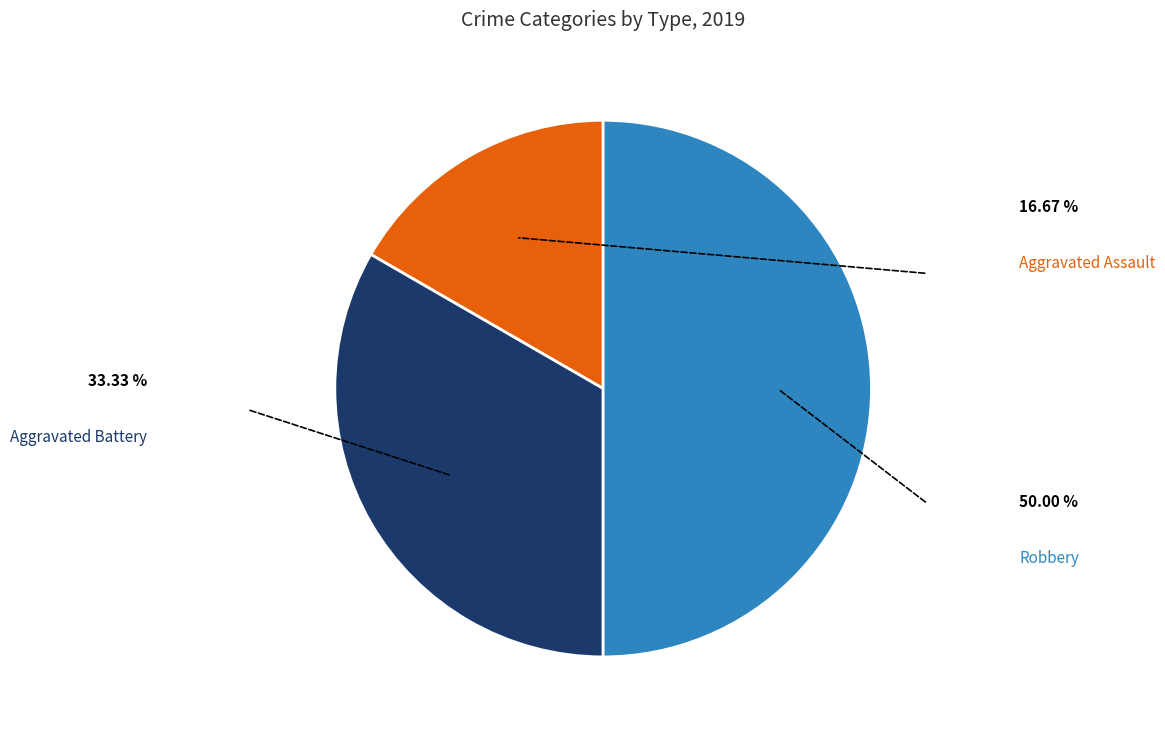

What is the change in value from Aggravated Battery to Robbery?

+1